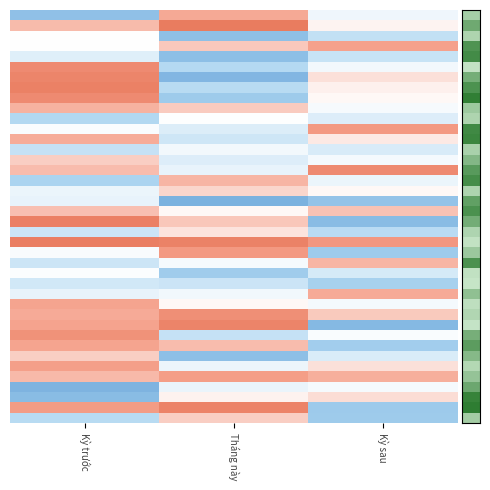

Which label corresponds to the smallest value in the chart?

Tháng này